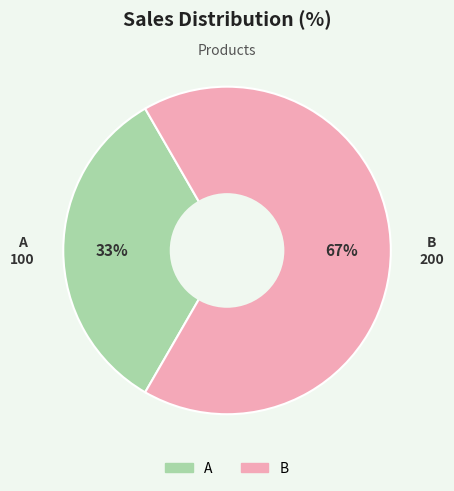

Which slice is the smallest?

A